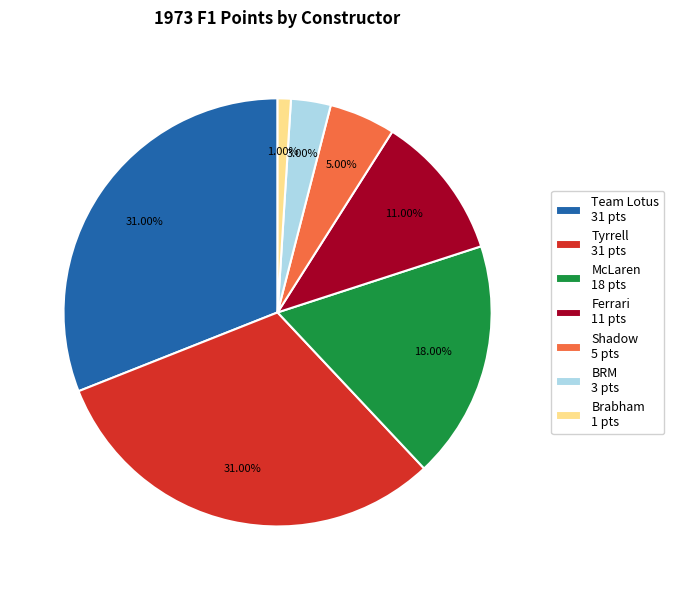

Combined, do Team Lotus 31 pts and BRM 3 pts account for over 50%?

No